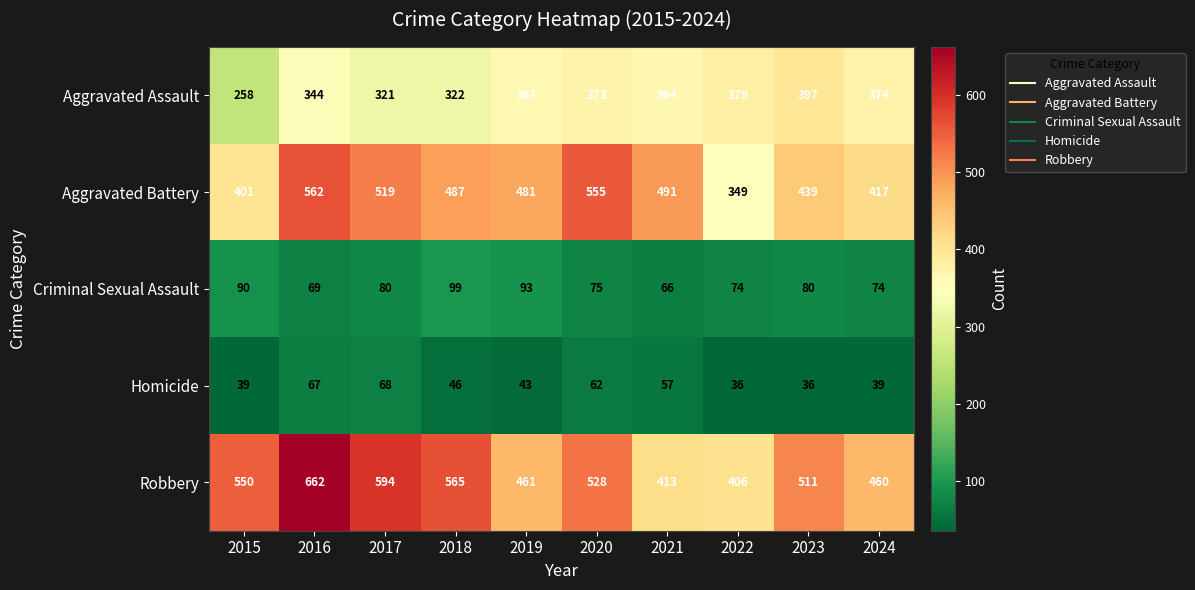

At which category is the sum across all series the highest?

2016